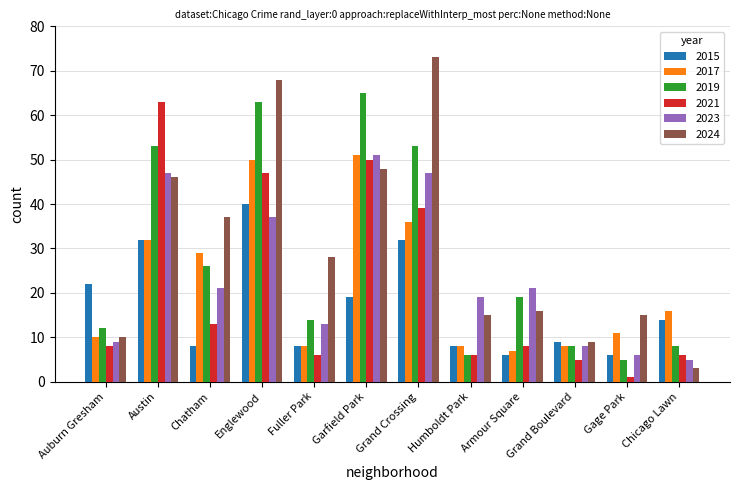

What is the highest value of the 2024 series?

73